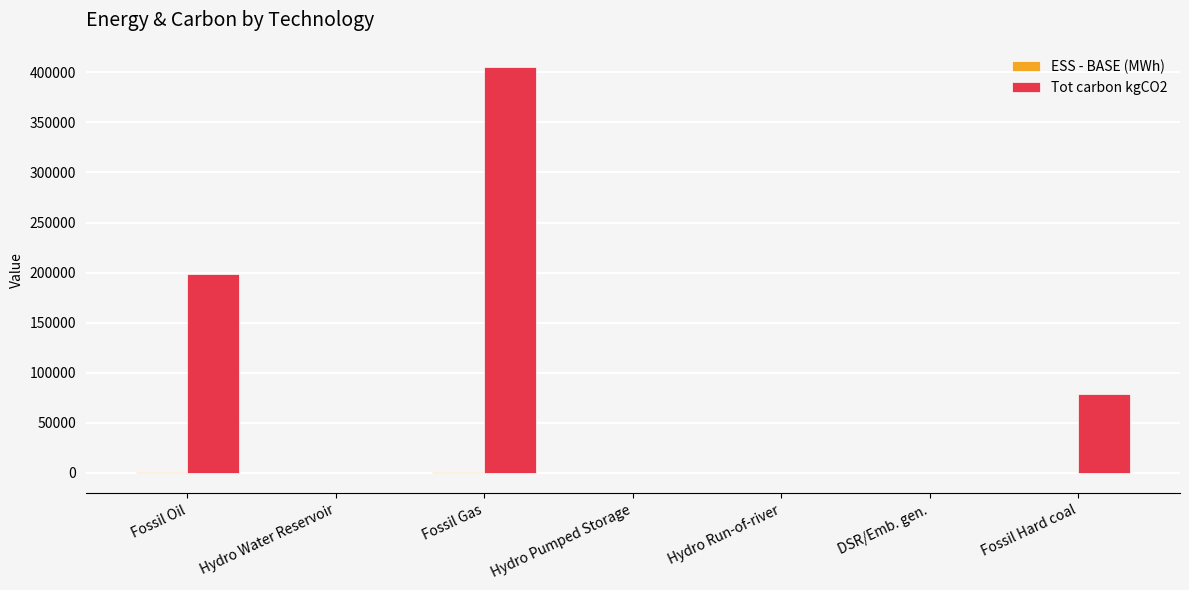

Is it true that Tot carbon kgCO2 equals -132122.2 at DSR/Emb. gen.?

False